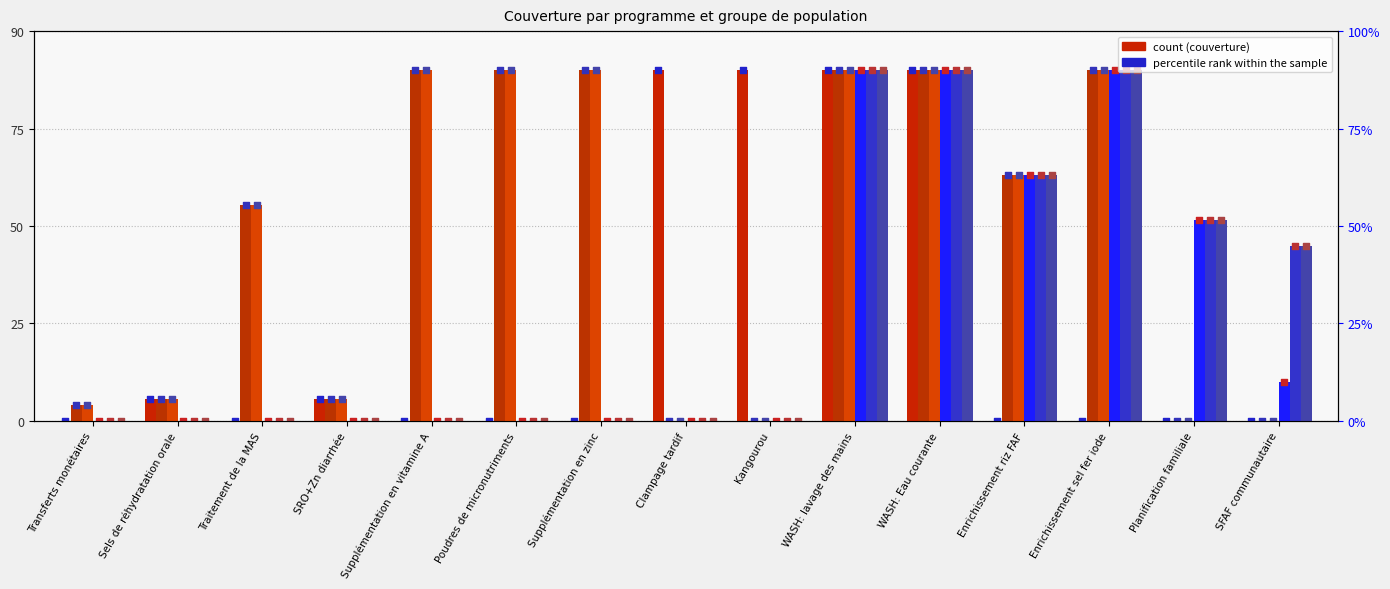

Is the value of Enfant 12-23 mois at Transferts monétaires greater than the value of Enfant <1 mois at WASH: Eau courante?

No